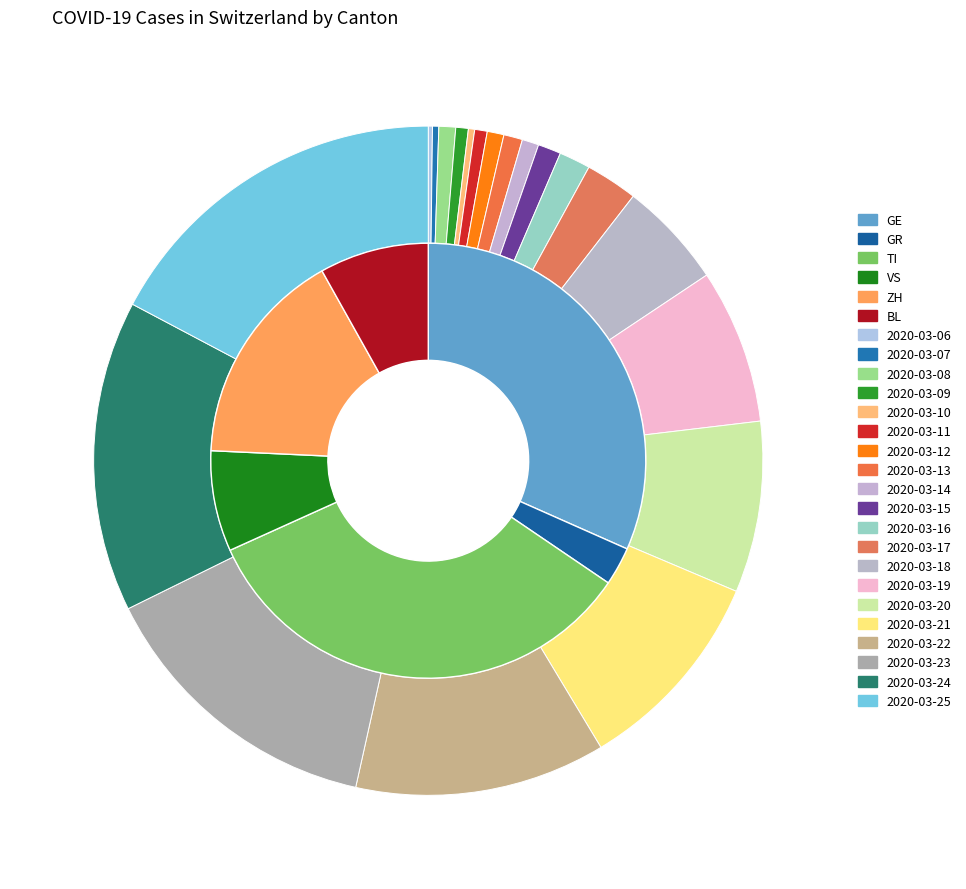

Rank the categories by value from lowest to highest.

2020-03-06, 2020-03-07, 2020-03-10, 2020-03-09, 2020-03-11, 2020-03-08, 2020-03-12, 2020-03-14, 2020-03-13, 2020-03-15, 2020-03-16, 2020-03-17, 2020-03-18, 2020-03-19, 2020-03-20, 2020-03-21, 2020-03-22, 2020-03-23, 2020-03-24, 2020-03-25